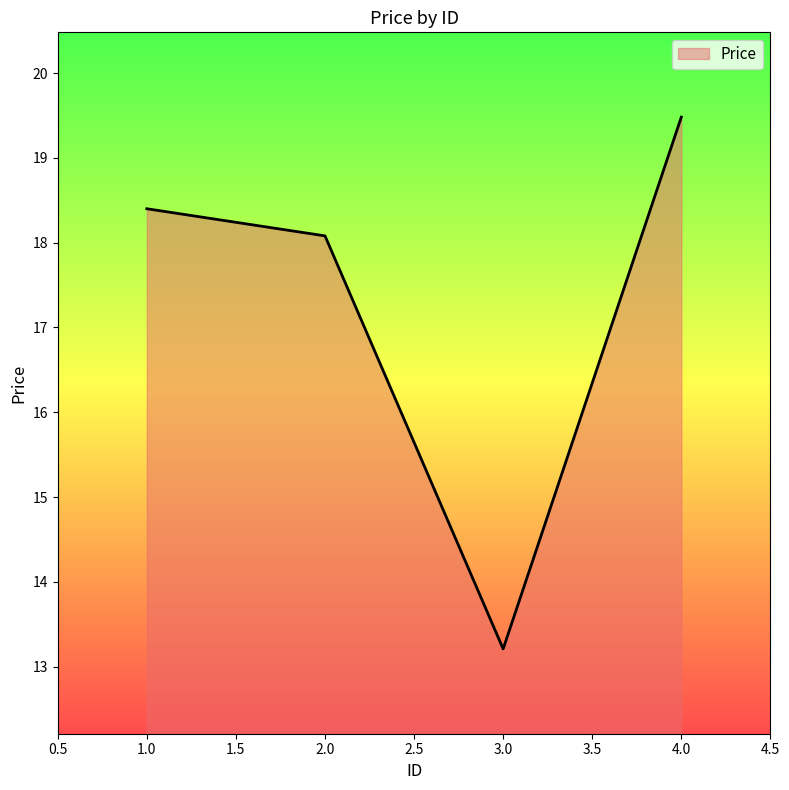

Which category has the highest value across all series?

4.0